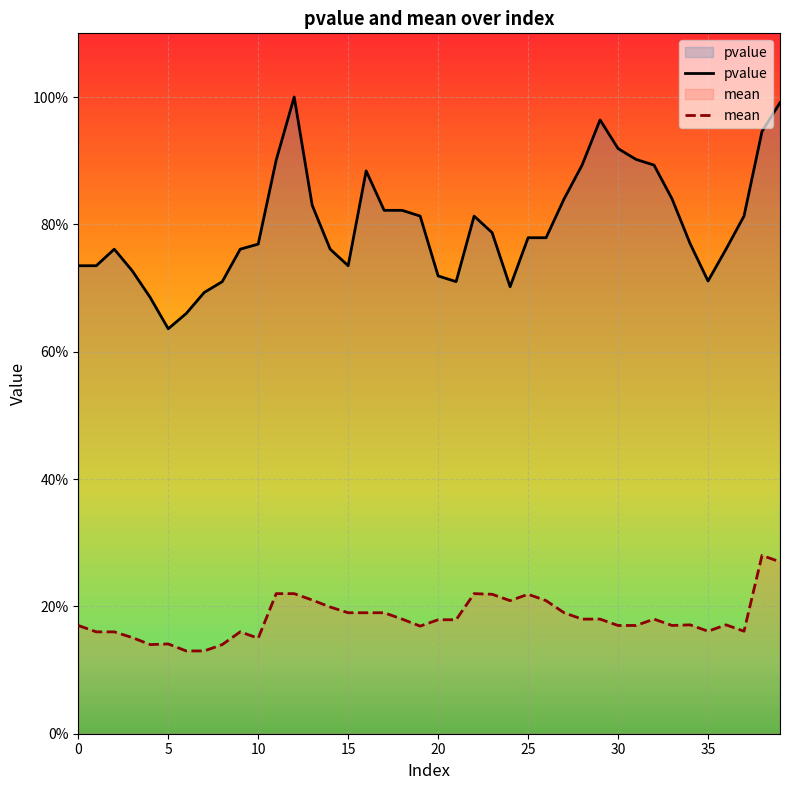

Does the chart display data point markers on the line(s)?

No